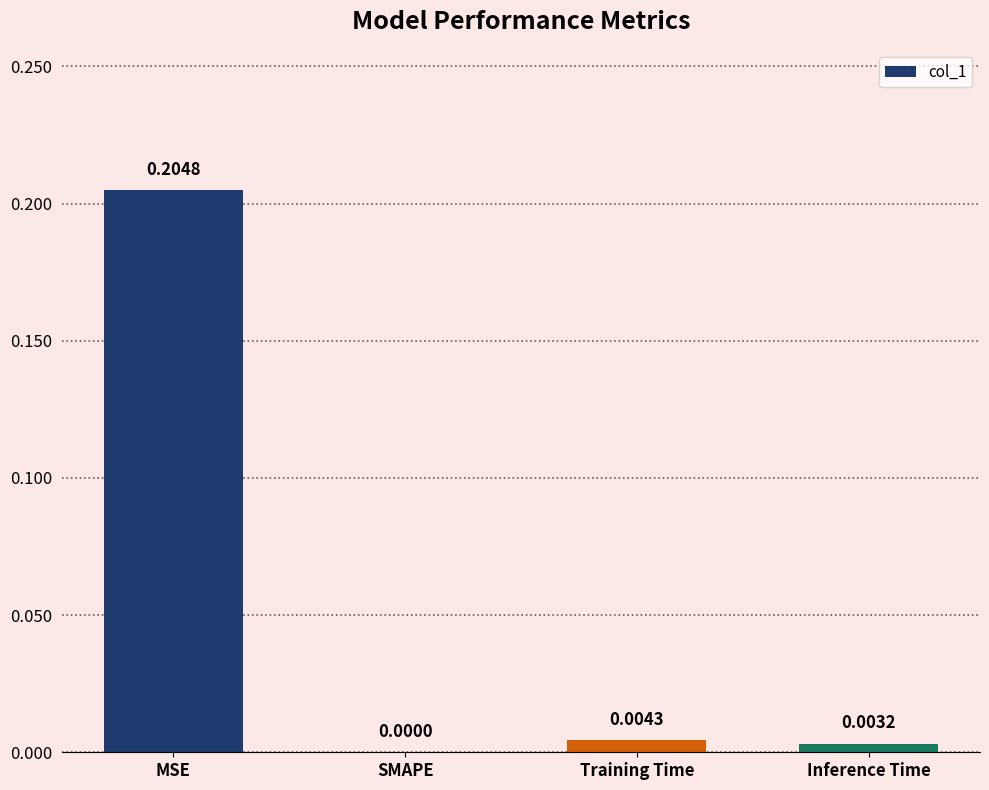

How many values are above zero?

3